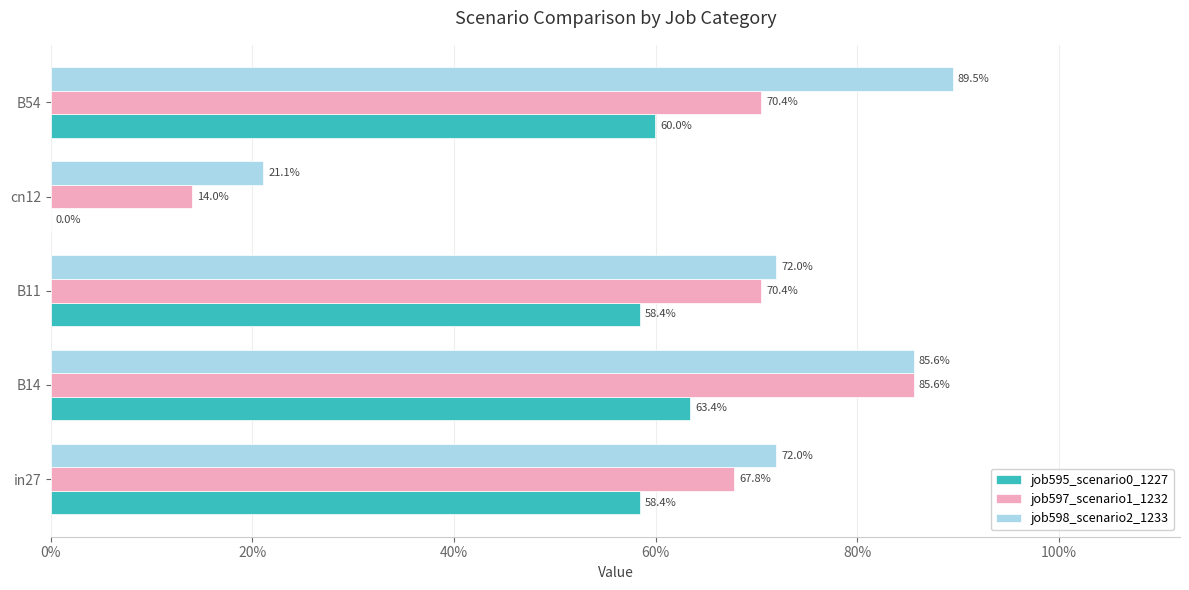

What are all the series names shown in the legend?

job595_scenario0_1227, job597_scenario1_1232, job598_scenario2_1233